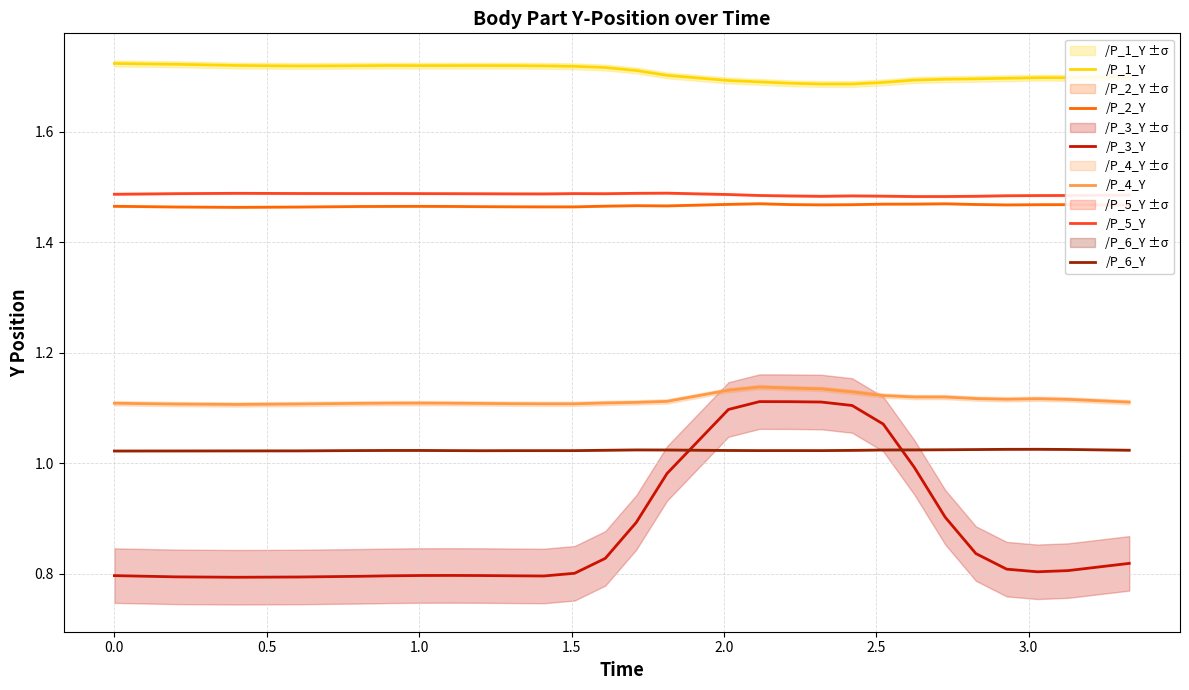

True or false: /P_6_Y and /P_1_Y cross at least once.

False